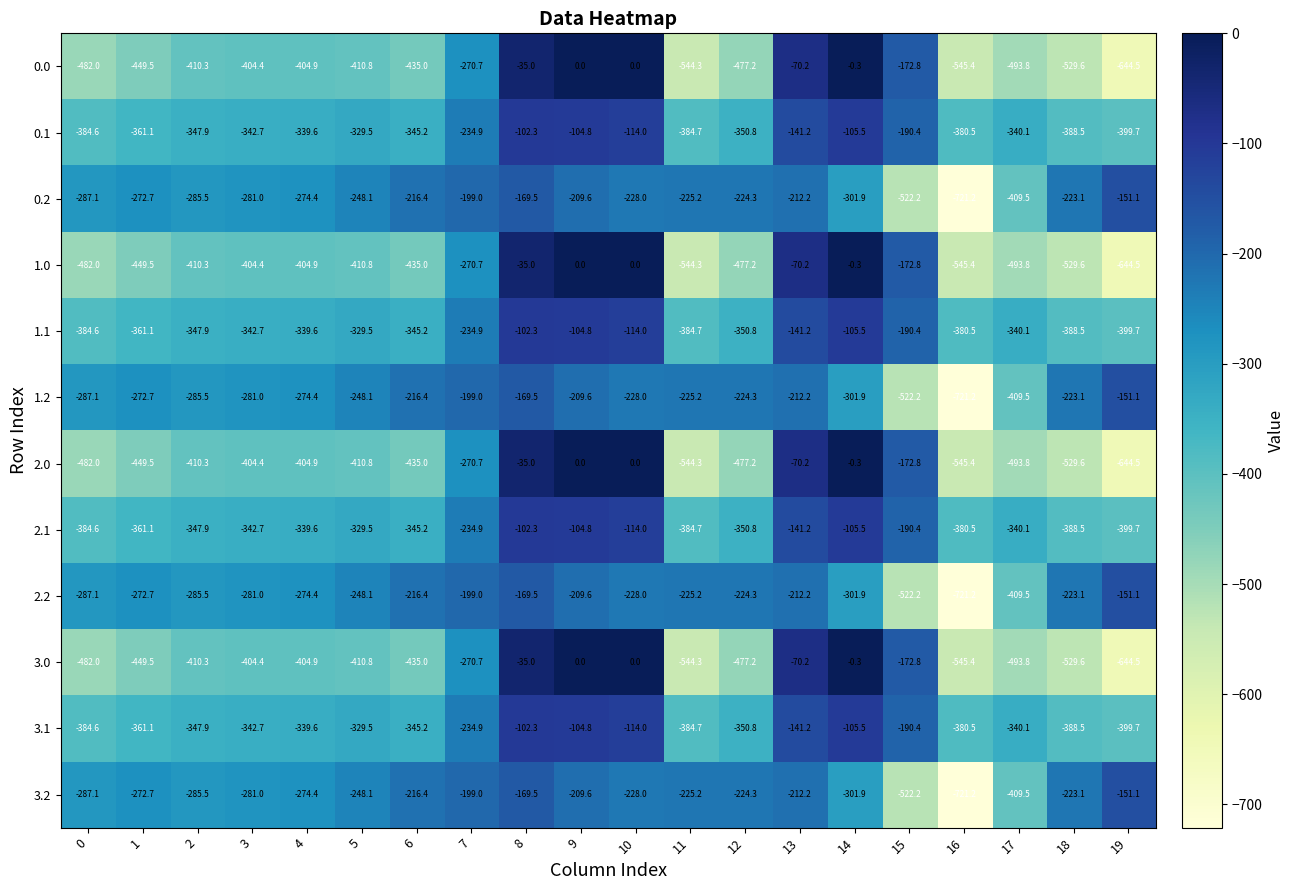

What is the lowest value of the 3.1 series?

-399.7